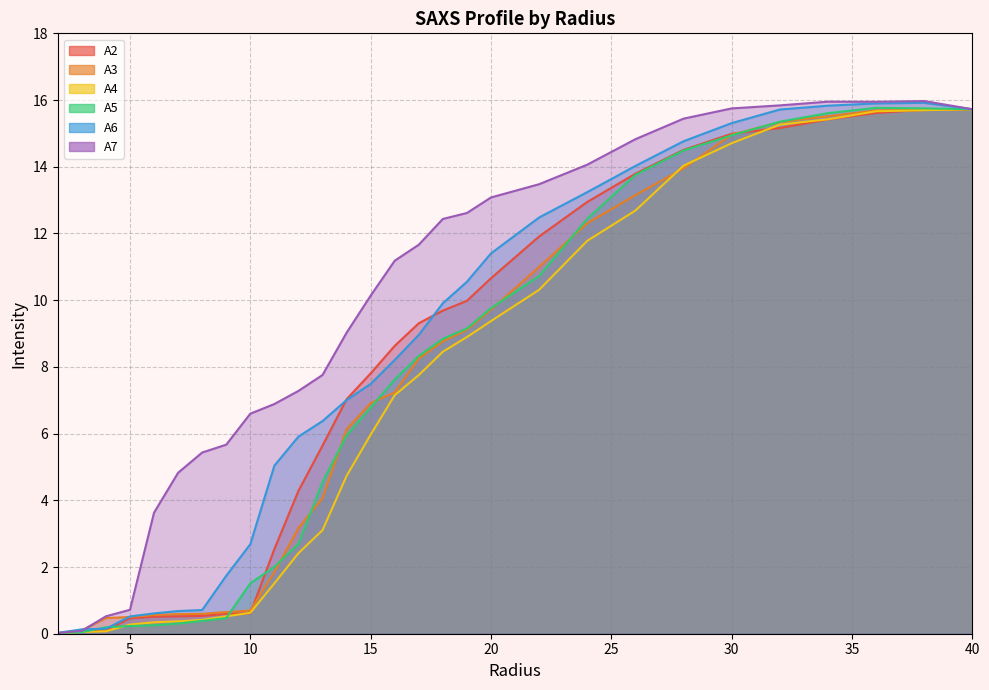

Where is A6 nearest to the value 7?

14.0